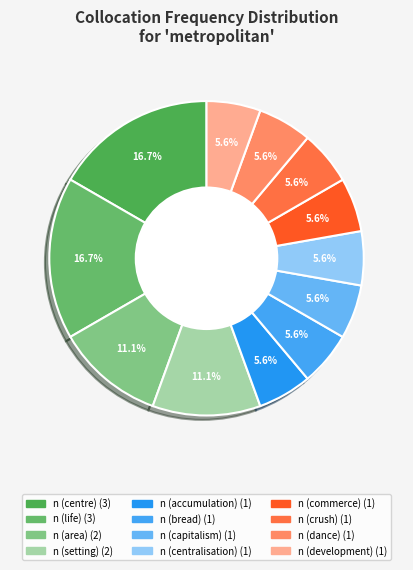

Which category has the biggest portion of the pie?

n (centre)